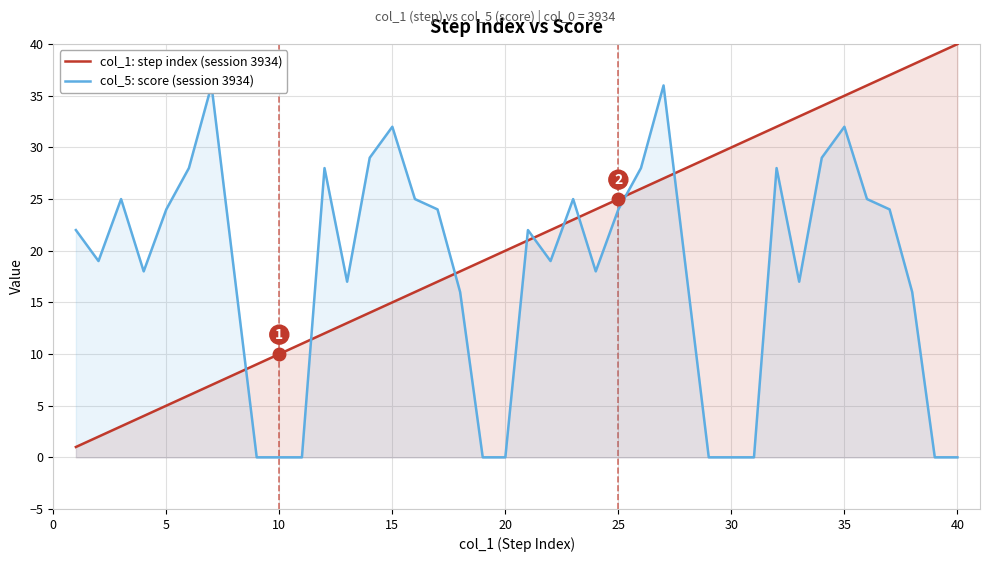

The value of col_1: step index (session 3934) at 15 is 15. True or false?

True